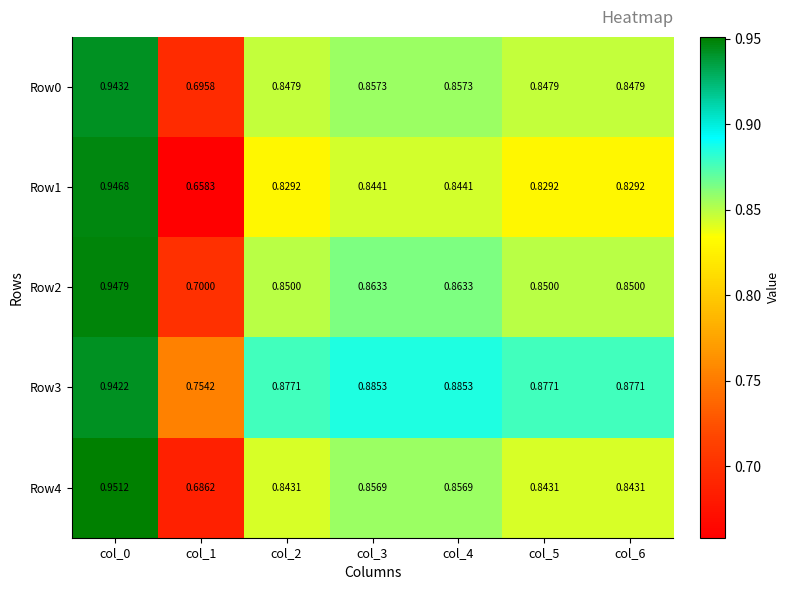

Is the value of Row3 at col_3 greater than the value of Row0 at col_3?

Yes